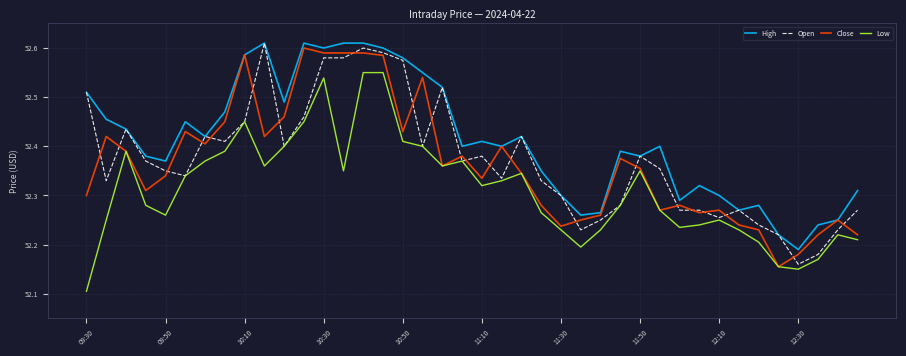

True or false: High and Low intersect in this chart.

False